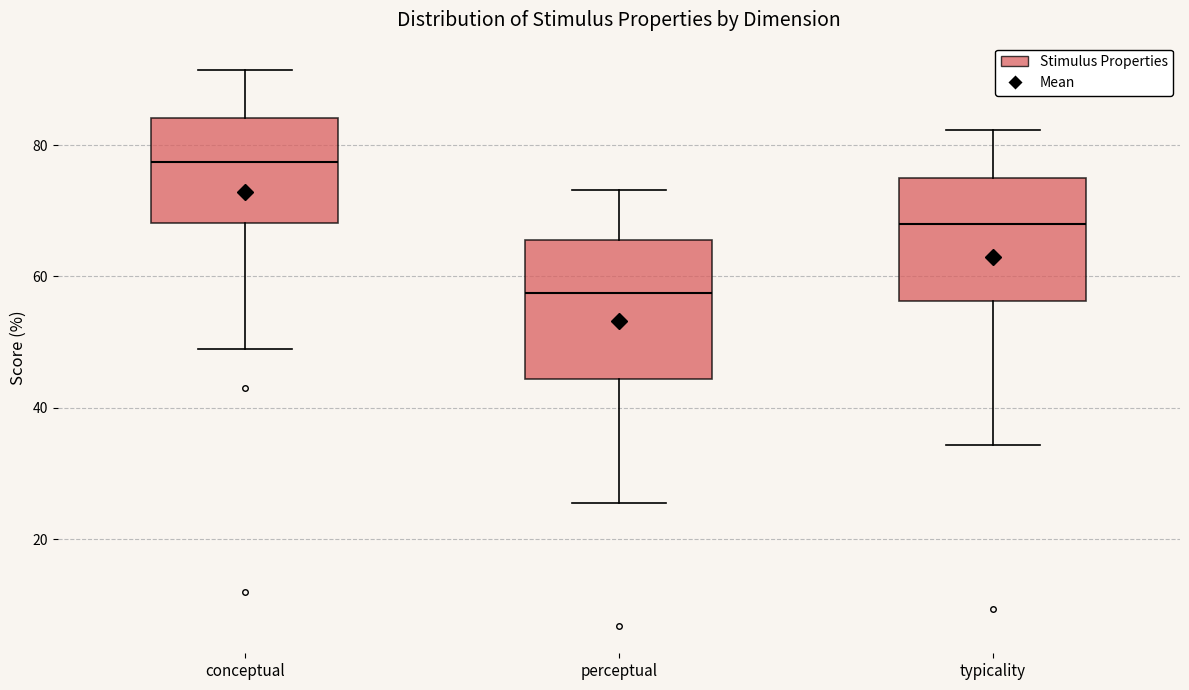

Which box's median line is the lowest?

perceptual